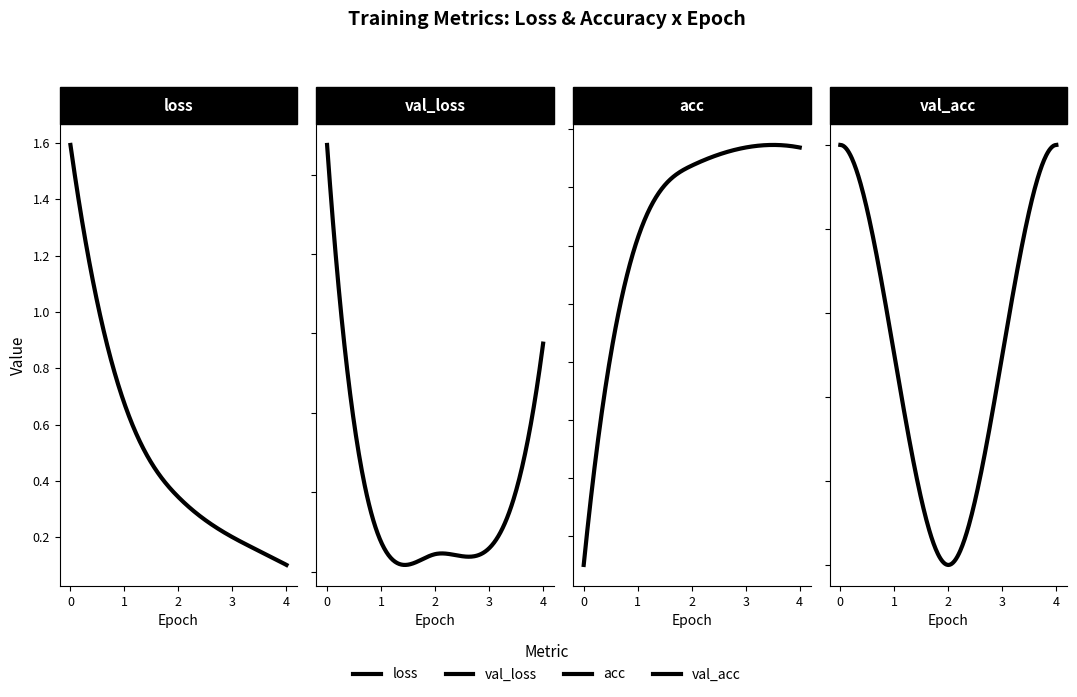

At how many categories does at least one series exceed 0?

5